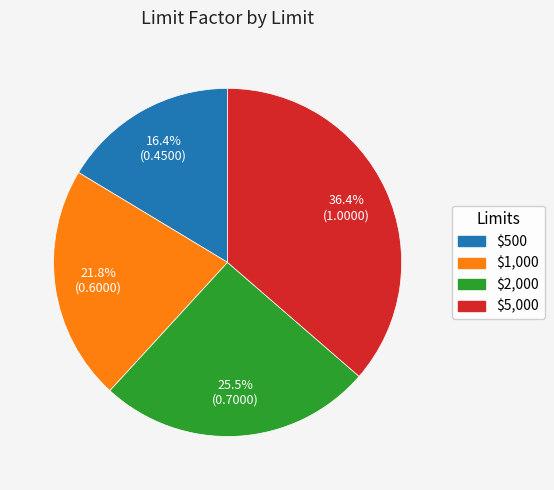

What percentage is NOT represented by $500?

83.6%